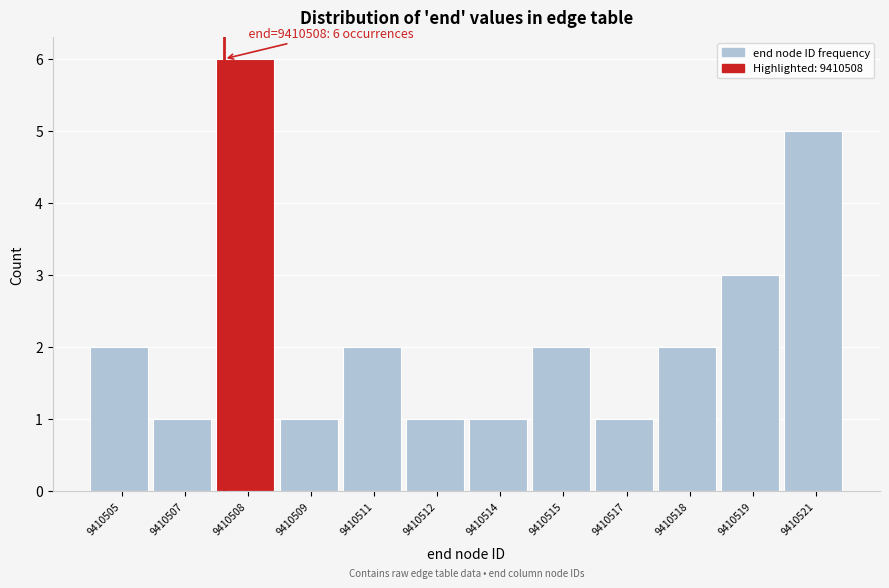

Reading left to right, transcribe all the data shown in this chart.

9410505=2	9410507=1	9410508=6	9410509=1	9410511=2	9410512=1	9410514=1	9410515=2	9410517=1	9410518=2	9410519=3	9410521=5